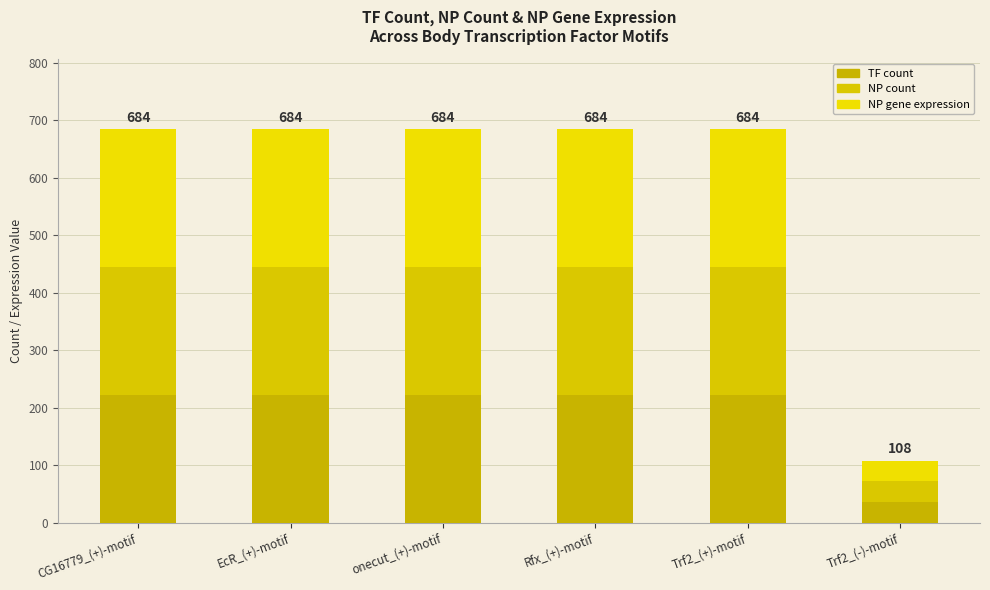

What is the maximum value for TF count?

222